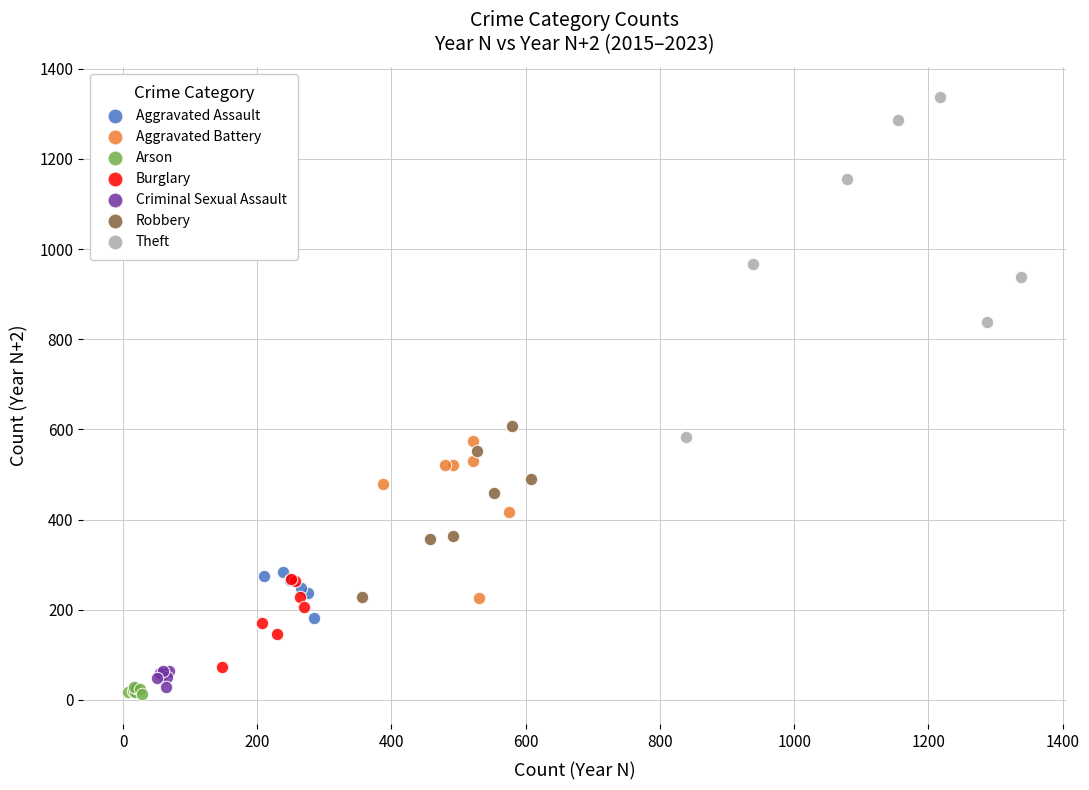

Which series has the largest Y range (max minus min)?

Theft